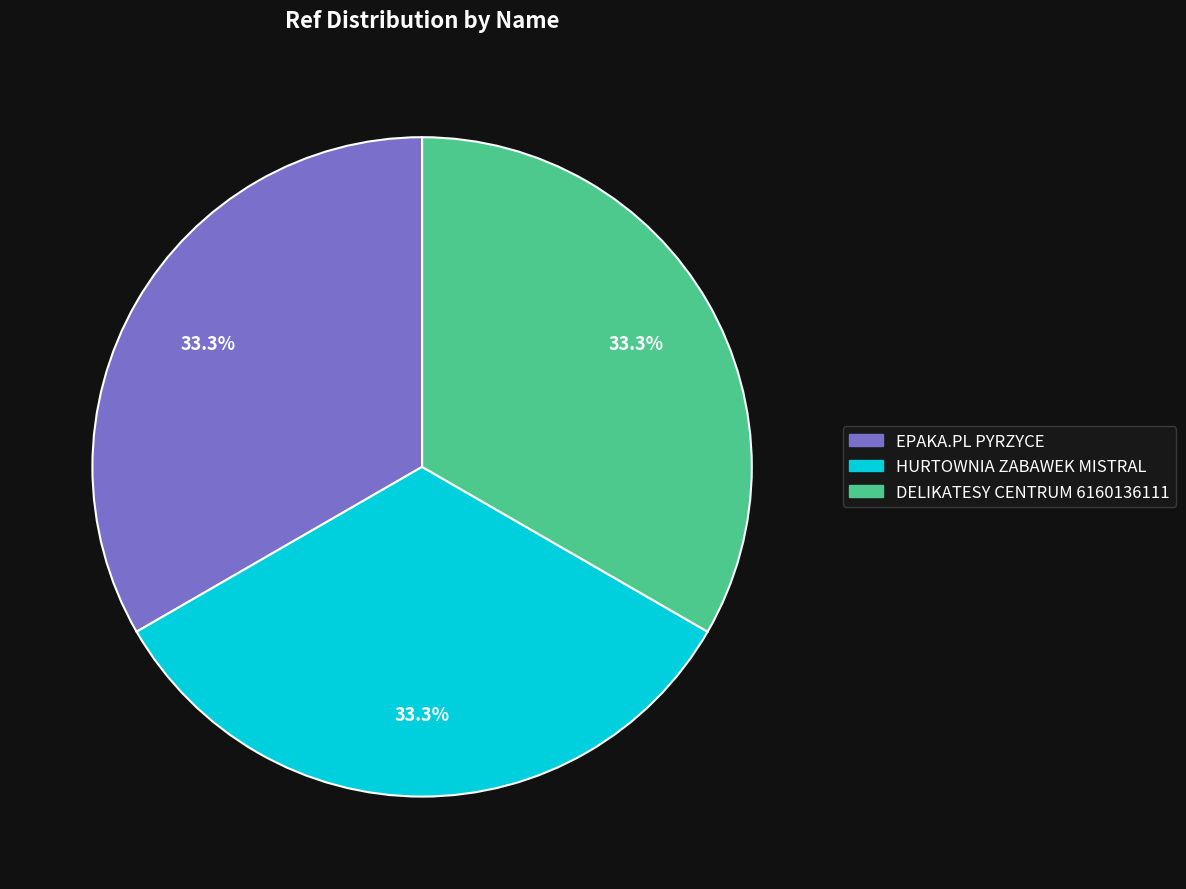

Does EPAKA.PL PYRZYCE represent more than half of the total?

No